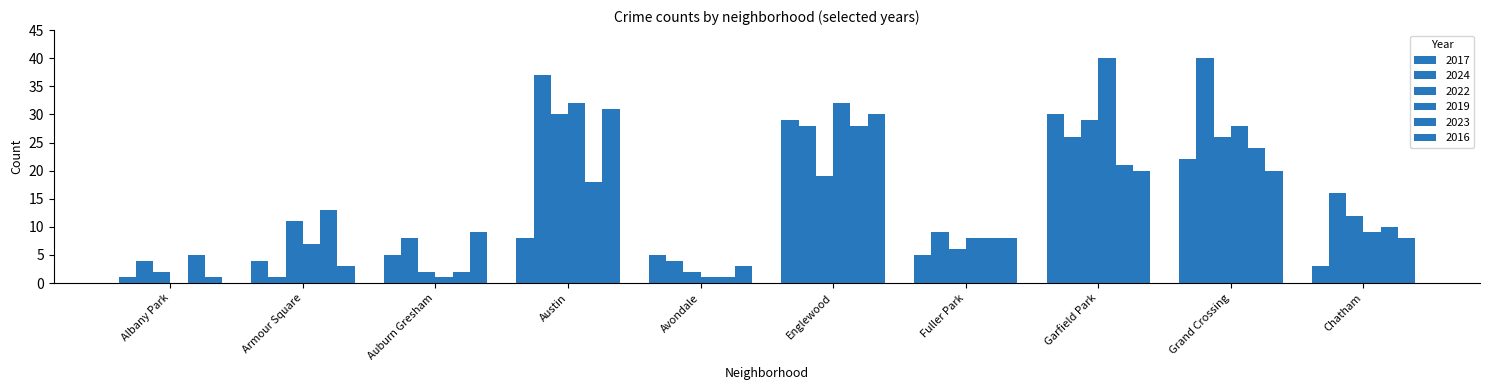

How many groups of bars are there?

10